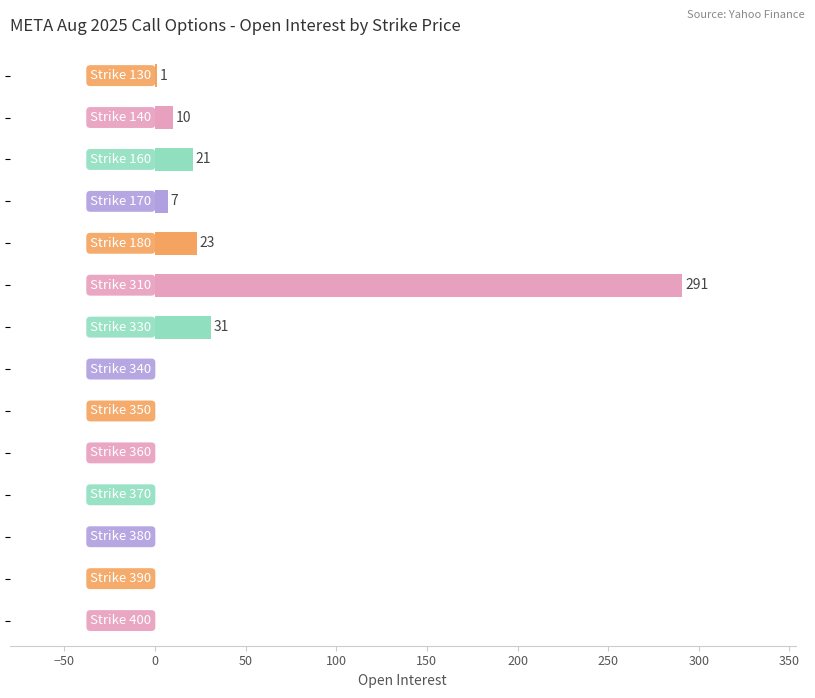

What is the sum of all values?

384